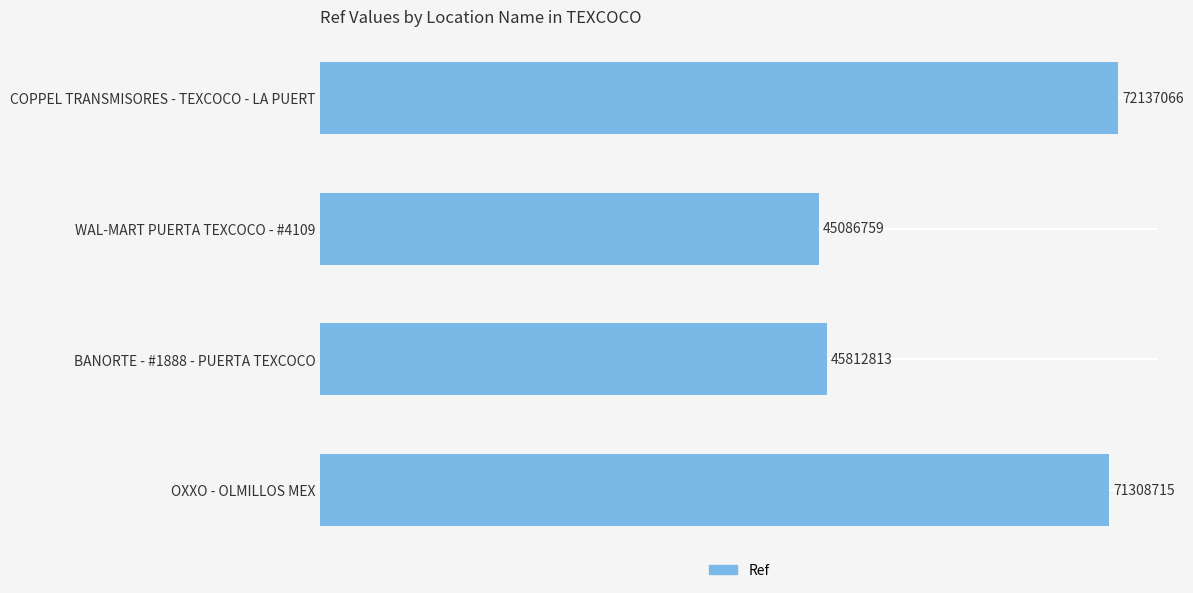

Where is the data nearest to the value 58611912?

OXXO - OLMILLOS MEX